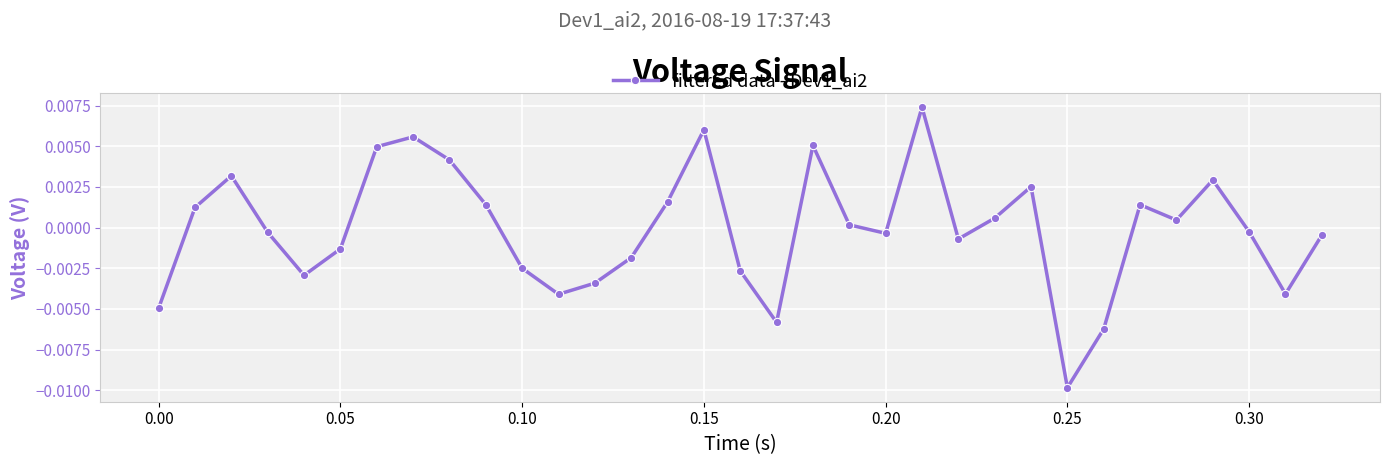

How many points are lower than both their immediate neighbors (excluding endpoints)?

8